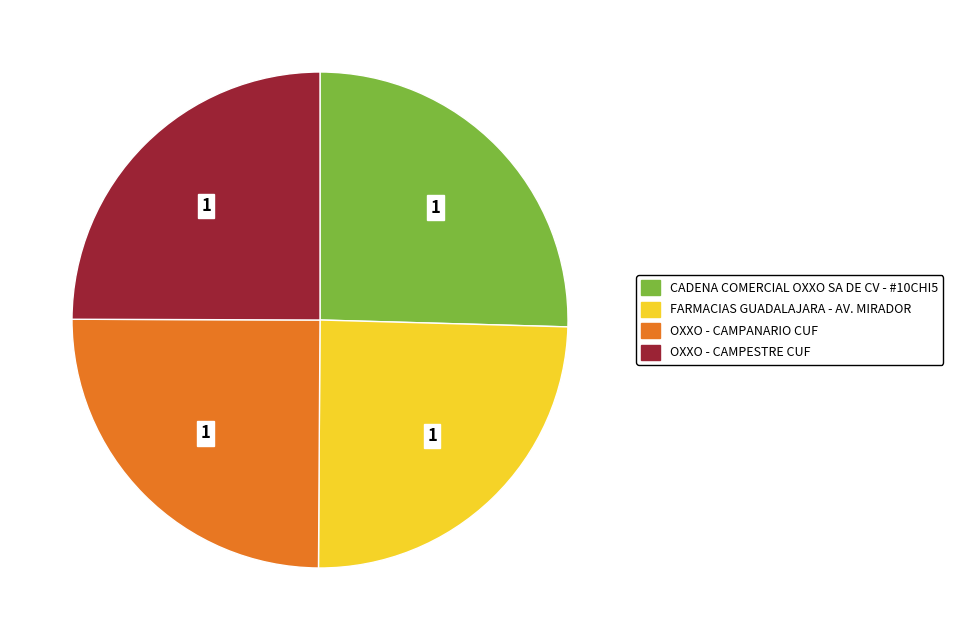

The OXXO - CAMPANARIO CUF slice represents 25% of the pie. True or false?

True